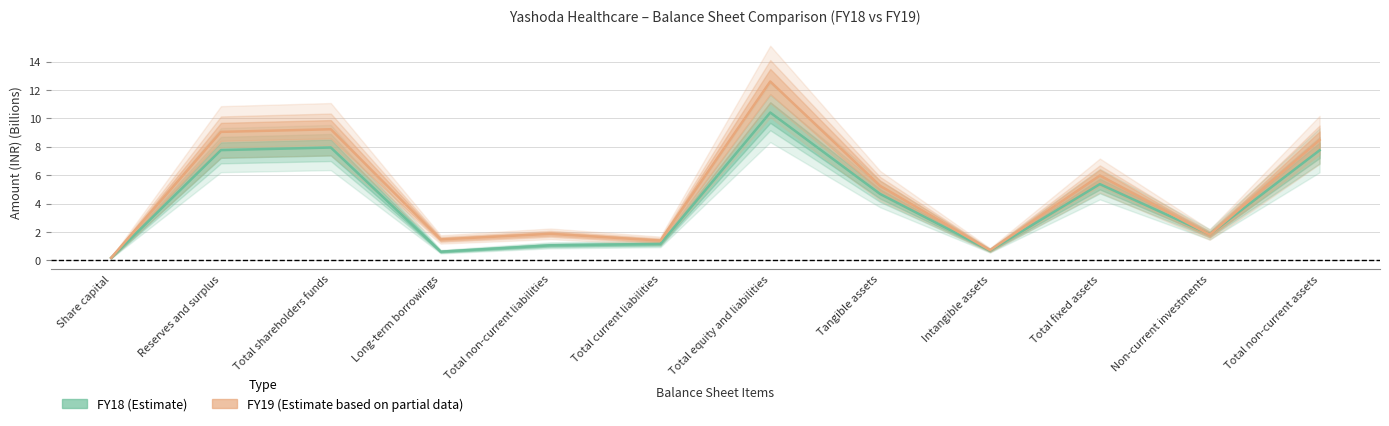

Where do FY19 and FY18 first cross each other?

Total fixed assets and Non-current investments